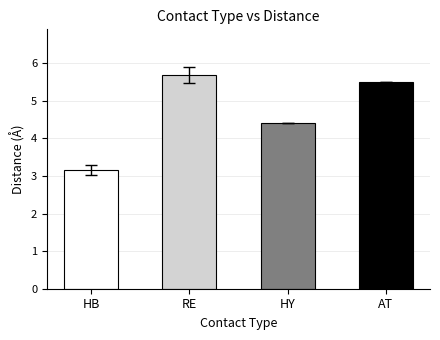

Where does the data first go above 5?

RE